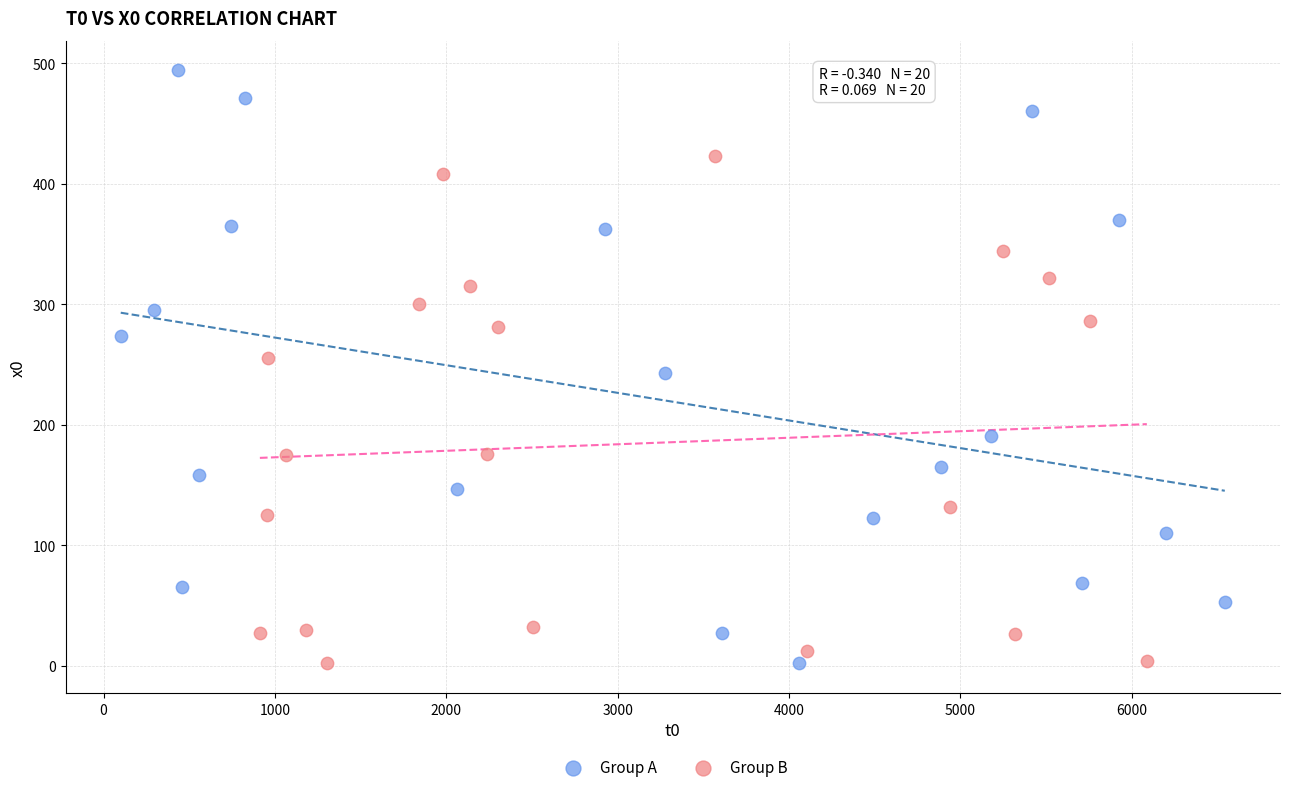

Which series reaches the maximum Y coordinate?

Group A